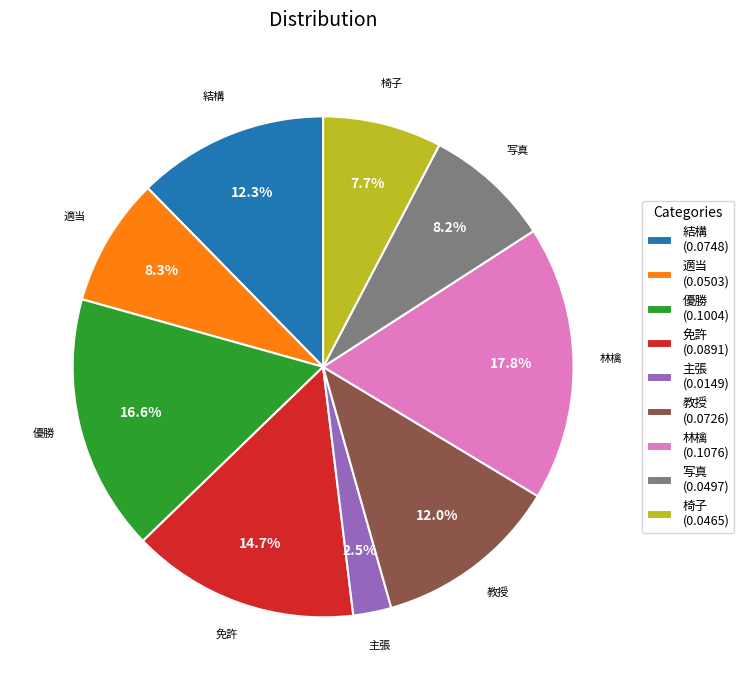

Is 写真 the majority of the pie?

No